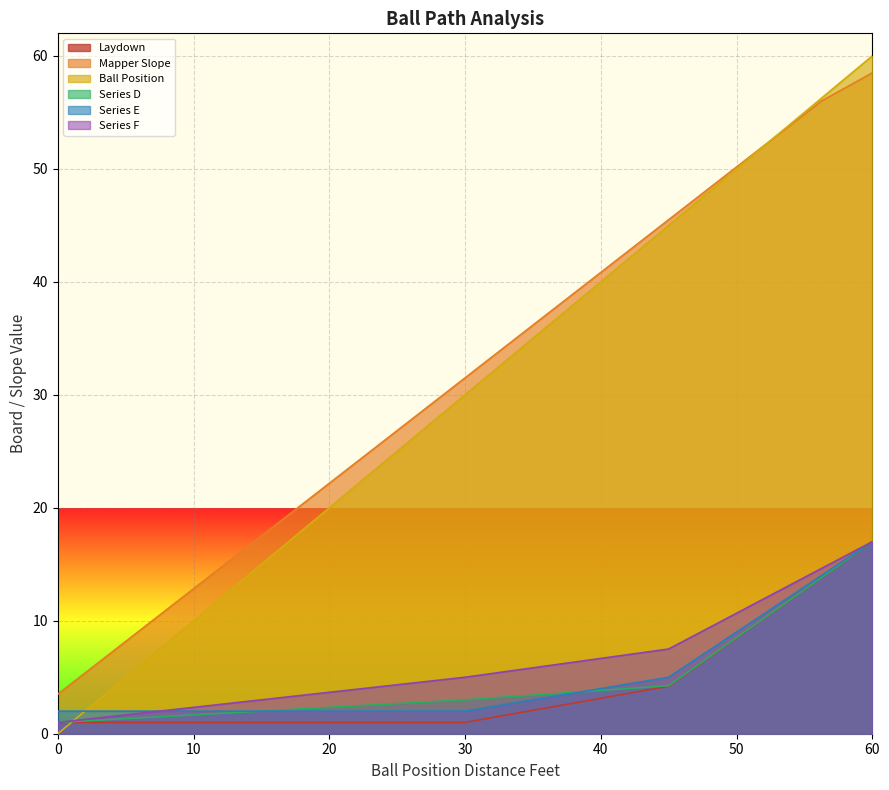

Reading right to left, list all the values displayed in this chart.

Laydown: 60=17.0	56.25=13.8	52.5=10.6	48.75=7.4	45=4.2	41.25=3.4	37.5=2.6	33.75=1.8	30=1.0	26.25=1.0	22.5=1.0	18.75=1.0	15=1.0	11.25=1.0	7.5=1.0	3.75=1.0	0=1.0
Mapper Slope: 60=58.5	56.25=56.0	52.5=52.5	48.75=49.0	45=45.5	41.25=42.0	37.5=38.5	33.75=35.0	30=31.5	26.25=28.0	22.5=24.5	18.75=21.0	15=17.5	11.25=14.0	7.5=10.5	3.75=7.0	0=3.5
Ball Position: 60=60.0	56.25=56.2	52.5=52.5	48.75=48.8	45=45.0	41.25=41.2	37.5=37.5	33.75=33.8	30=30.0	26.25=26.2	22.5=22.5	18.75=18.8	15=15.0	11.25=11.2	7.5=7.5	3.75=3.8	0=0.0
Series D: 60=17.0	56.25=13.8	52.5=10.6	48.75=7.4	45=4.2	41.25=3.9	37.5=3.6	33.75=3.3	30=3.0	26.25=2.8	22.5=2.5	18.75=2.2	15=2.0	11.25=1.8	7.5=1.5	3.75=1.2	0=1.0
Series E: 60=17.0	56.25=14.0	52.5=11.0	48.75=8.0	45=5.0	41.25=4.2	37.5=3.5	33.75=2.8	30=2.0	26.25=2.0	22.5=2.0	18.75=2.0	15=2.0	11.25=2.0	7.5=2.0	3.75=2.0	0=2.0
Series F: 60=17.0	56.25=14.6	52.5=12.2	48.75=9.9	45=7.5	41.25=6.9	37.5=6.2	33.75=5.6	30=5.0	26.25=4.5	22.5=4.0	18.75=3.5	15=3.0	11.25=2.5	7.5=2.0	3.75=1.5	0=1.0